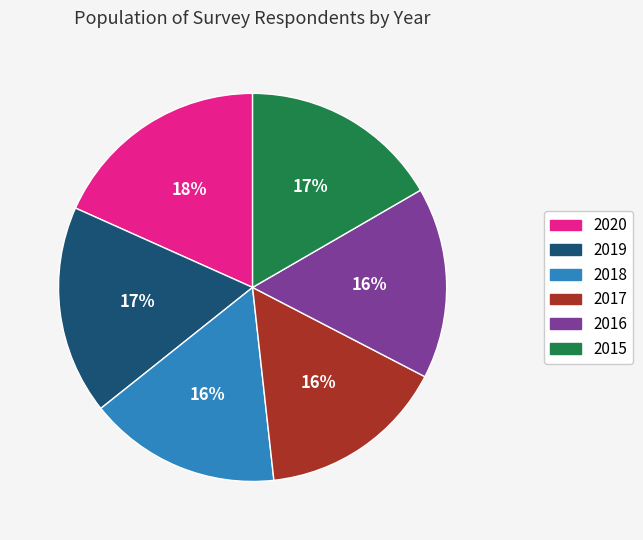

Is the sum of 2018 and 2017 greater than half?

No